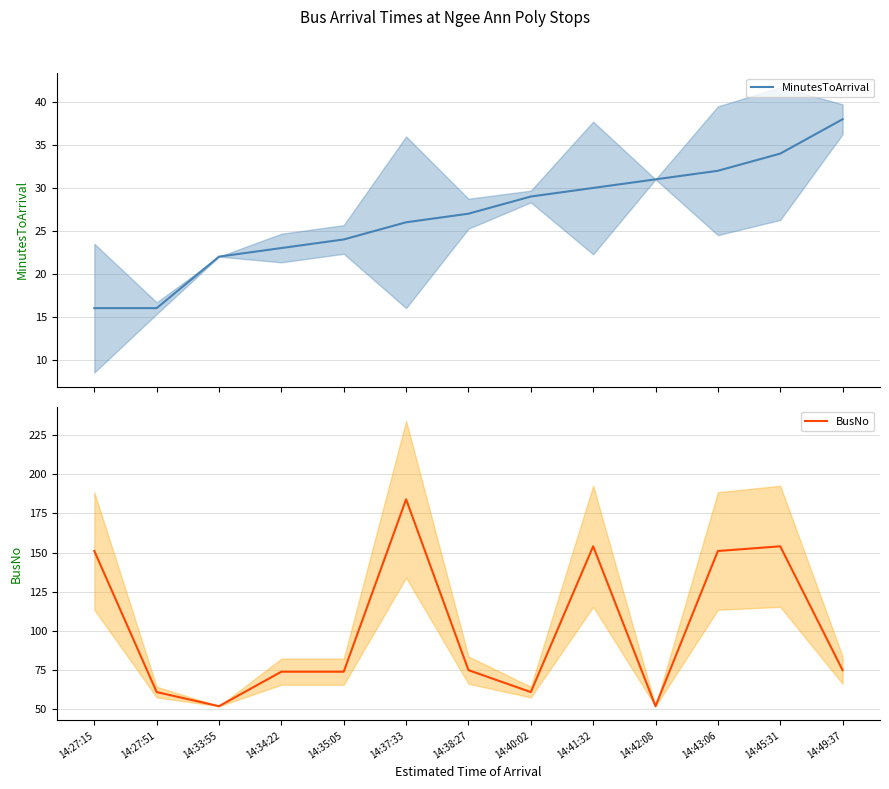

Reading left to right, list all the values displayed in this chart.

MinutesToArrival: 14:27:15=16	14:27:51=16	14:33:55=22	14:34:22=23	14:35:05=24	14:37:33=26	14:38:27=27	14:40:02=29	14:41:32=30	14:42:08=31	14:43:06=32	14:45:31=34	14:49:37=38
BusNo: 14:27:15=151	14:27:51=61	14:33:55=52	14:34:22=74	14:35:05=74	14:37:33=184	14:38:27=75	14:40:02=61	14:41:32=154	14:42:08=52	14:43:06=151	14:45:31=154	14:49:37=75